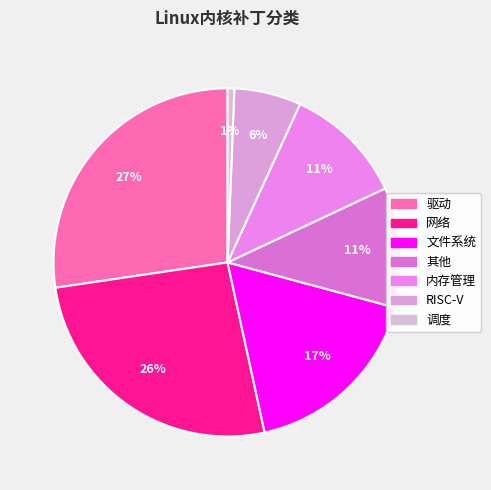

Between 文件系统 and RISC-V, which is larger?

文件系统